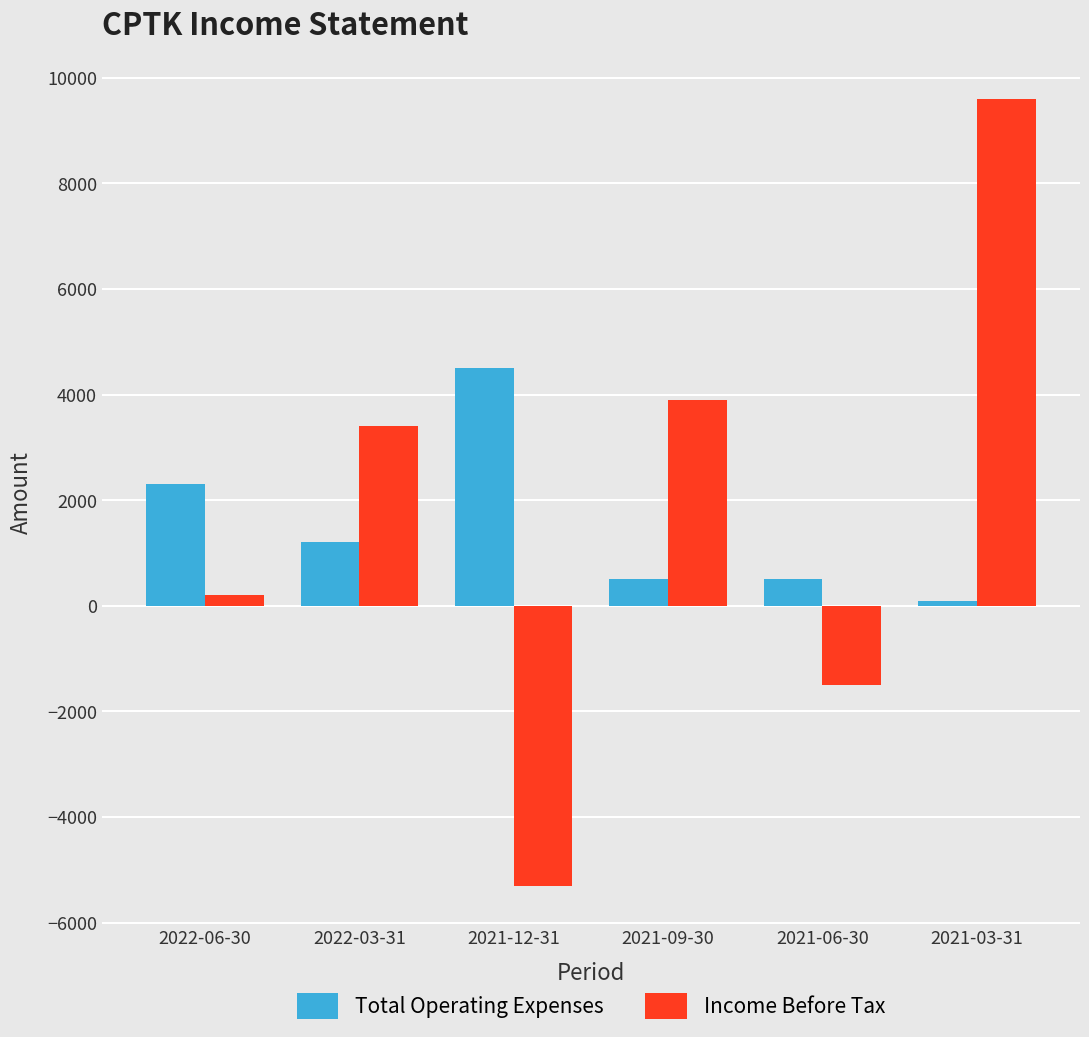

What is the value of the Total Operating Expenses bar at the 3rd from the left?

4500